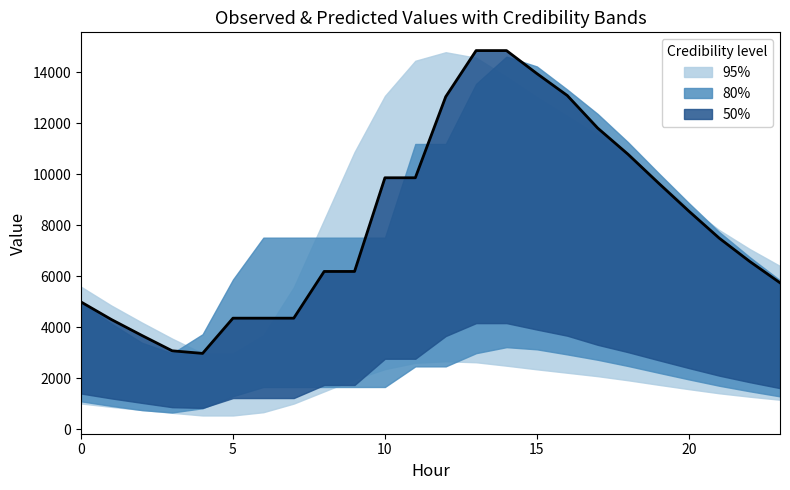

How many interior local valleys does the 50% series have?

1